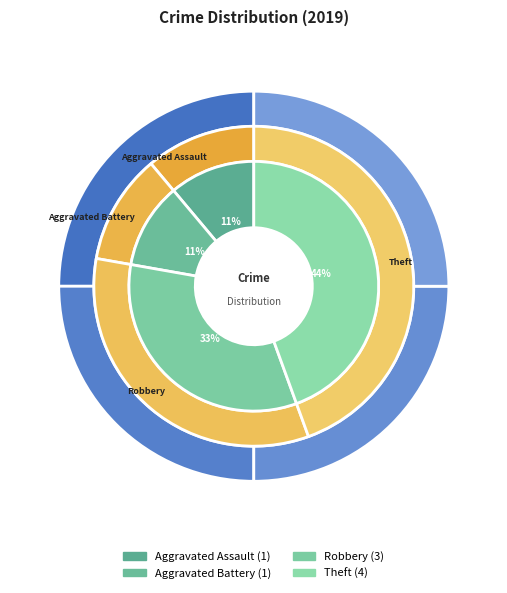

The Aggravated Assault slice represents 19% of the pie. True or false?

False